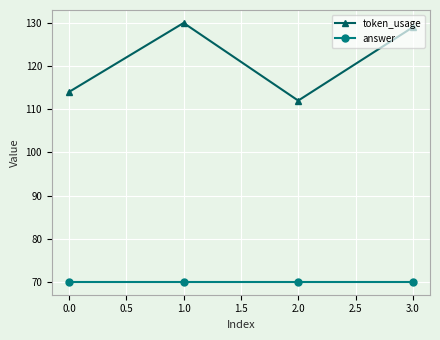

True or false: answer and token_usage intersect in this chart.

False